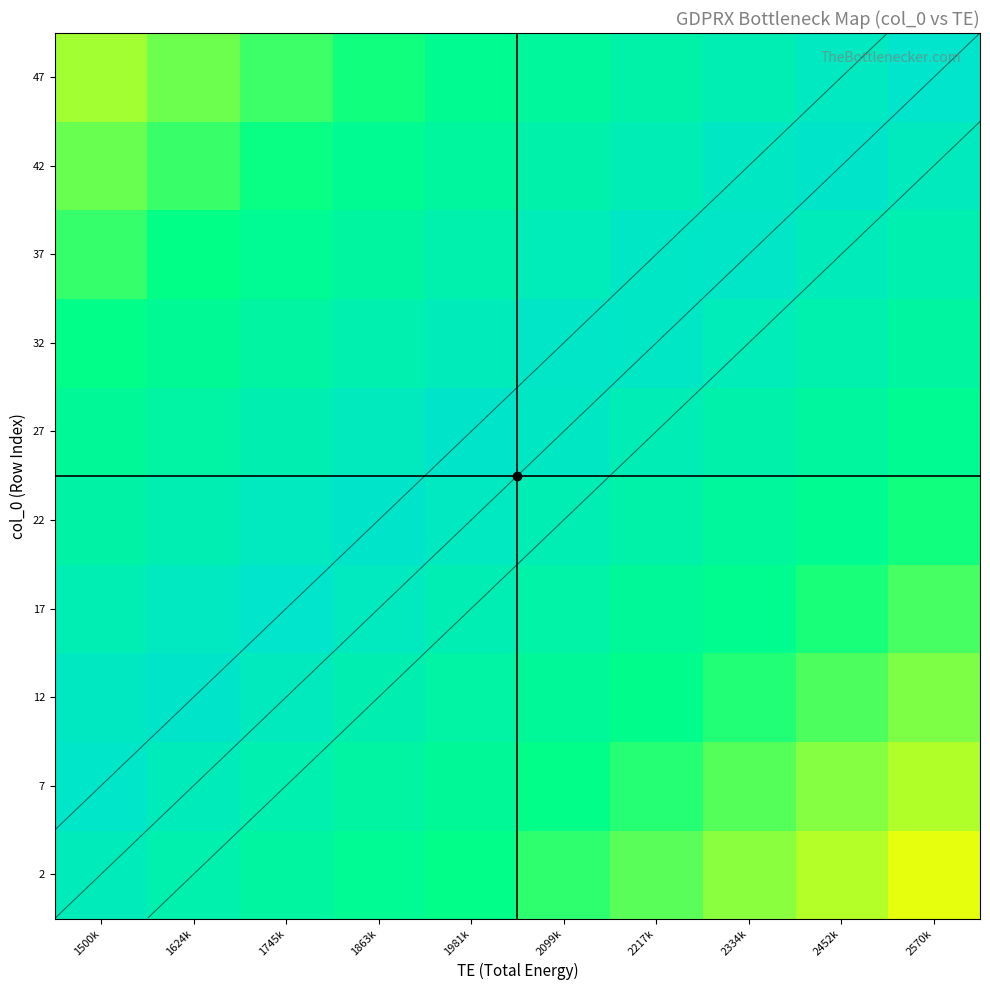

At 2570k, list the series in order from smallest to largest.

2, 7, 12, 17, 22, 27, 32, 37, 42, 47